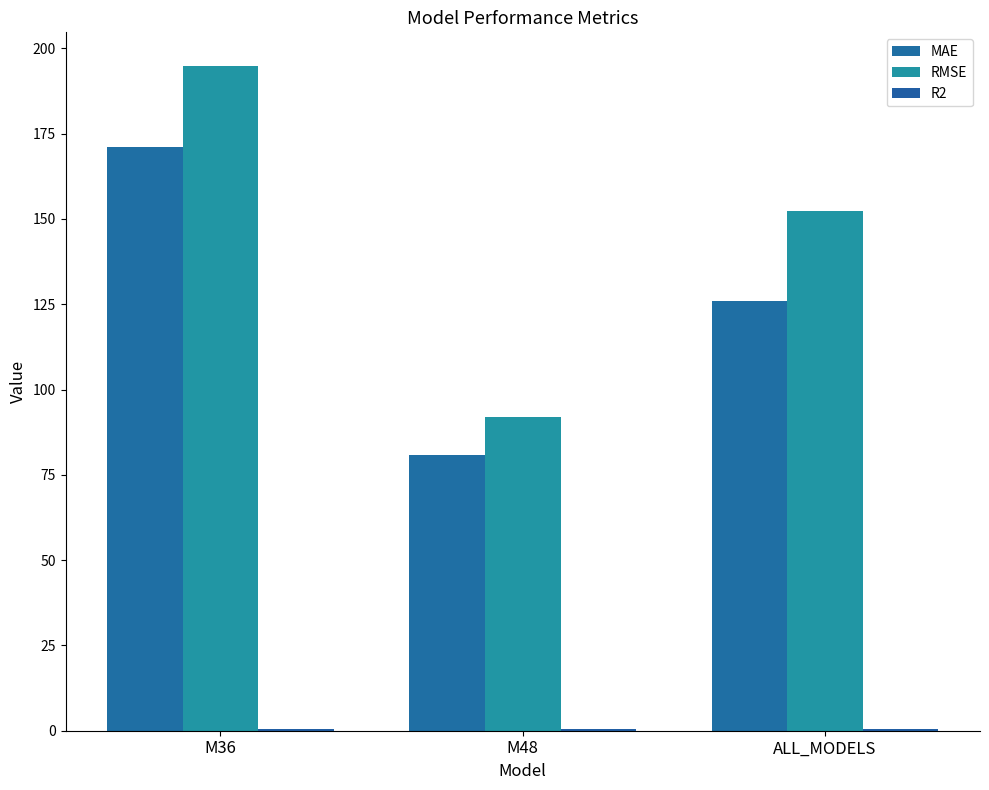

List the series in order of their peak value, highest first.

RMSE, MAE, R2